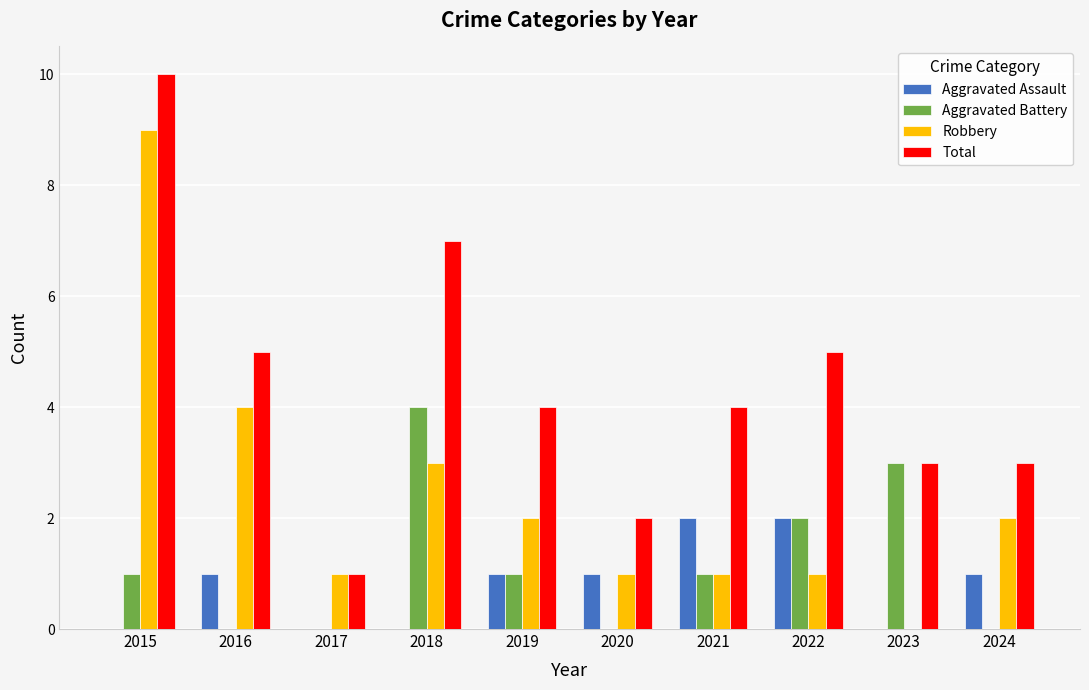

Between 2016 and 2019, which series saw the biggest shift?

Robbery